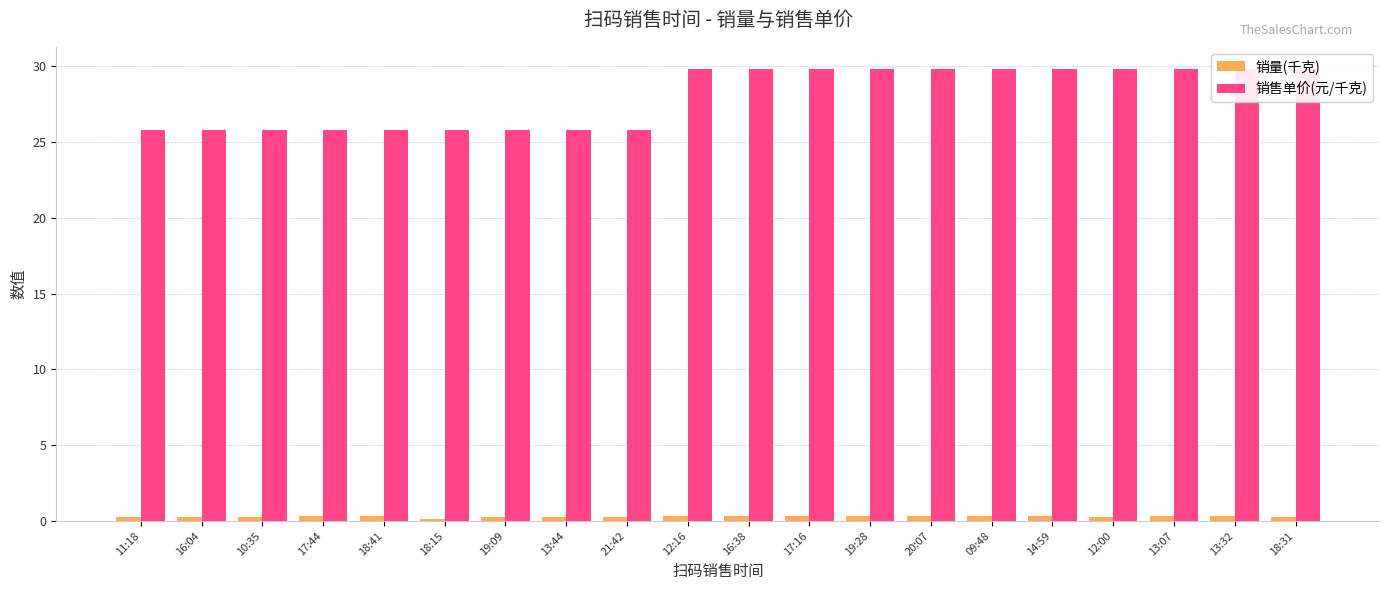

What are all the series names shown in the legend?

销量(千克), 销售单价(元/千克)